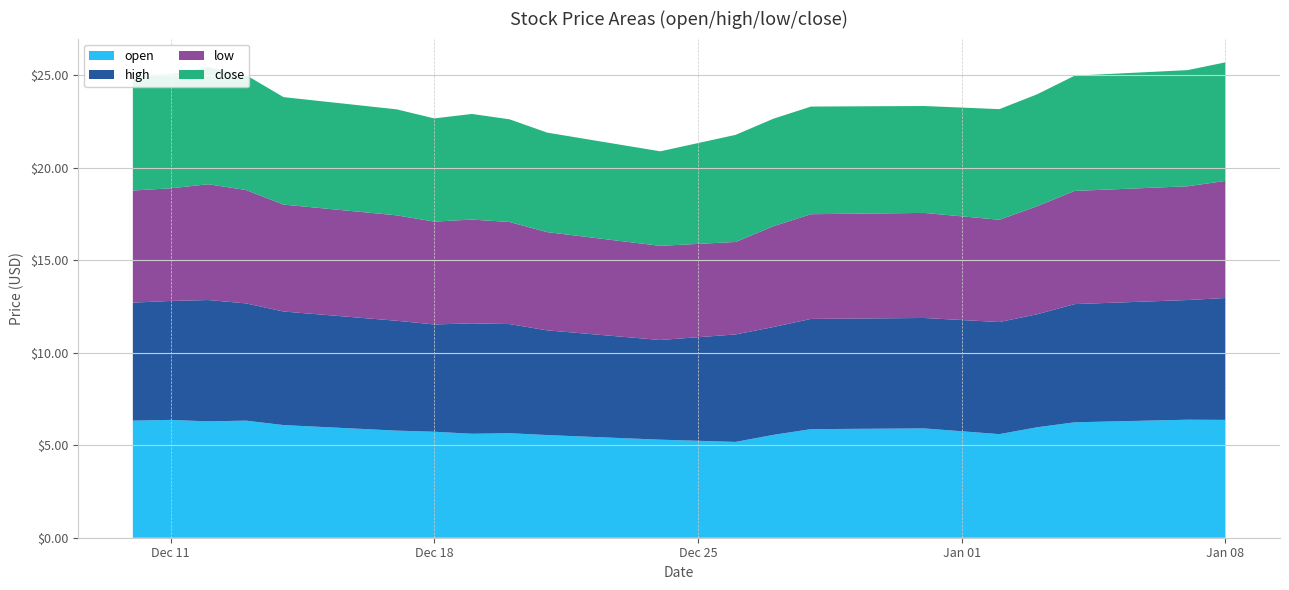

Reading left to right, what are all the values shown in this chart?

open: 2018-12-10=6.3	2018-12-11=6.4	2018-12-12=6.3	2018-12-13=6.3	2018-12-14=6.1	2018-12-17=5.8	2018-12-18=5.7	2018-12-19=5.6	2018-12-20=5.7	2018-12-21=5.5	2018-12-24=5.3	2018-12-26=5.2	2018-12-27=5.6	2018-12-28=5.9	2018-12-31=5.9	2019-01-02=5.6	2019-01-03=6.0	2019-01-04=6.2	2019-01-07=6.4	2019-01-08=6.4
high: 2018-12-10=6.4	2018-12-11=6.4	2018-12-12=6.6	2018-12-13=6.3	2018-12-14=6.1	2018-12-17=5.9	2018-12-18=5.8	2018-12-19=6.0	2018-12-20=5.9	2018-12-21=5.7	2018-12-24=5.4	2018-12-26=5.8	2018-12-27=5.8	2018-12-28=6.0	2018-12-31=6.0	2019-01-02=6.1	2019-01-03=6.1	2019-01-04=6.4	2019-01-07=6.5	2019-01-08=6.6
low: 2018-12-10=6.1	2018-12-11=6.1	2018-12-12=6.3	2018-12-13=6.1	2018-12-14=5.8	2018-12-17=5.7	2018-12-18=5.6	2018-12-19=5.6	2018-12-20=5.5	2018-12-21=5.3	2018-12-24=5.1	2018-12-26=5.0	2018-12-27=5.5	2018-12-28=5.7	2018-12-31=5.7	2019-01-02=5.5	2019-01-03=5.8	2019-01-04=6.1	2019-01-07=6.2	2019-01-08=6.3
close: 2018-12-10=6.2	2018-12-11=6.2	2018-12-12=6.3	2018-12-13=6.2	2018-12-14=5.8	2018-12-17=5.7	2018-12-18=5.6	2018-12-19=5.7	2018-12-20=5.5	2018-12-21=5.4	2018-12-24=5.1	2018-12-26=5.8	2018-12-27=5.8	2018-12-28=5.8	2018-12-31=5.8	2019-01-02=6.0	2019-01-03=6.0	2019-01-04=6.2	2019-01-07=6.3	2019-01-08=6.4